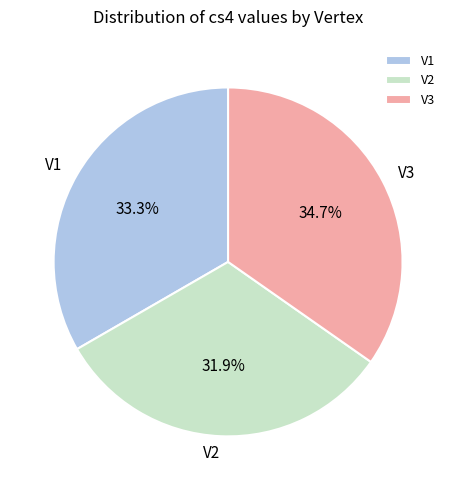

What is the ratio of the value at V3 to the value at V1?

1.0